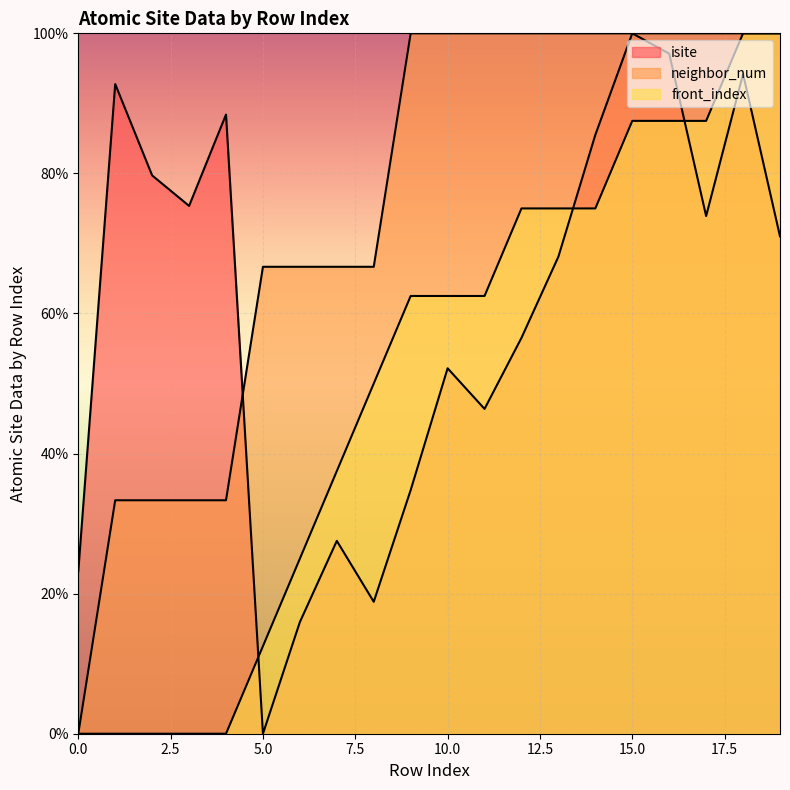

What is the maximum value shown in the chart?

100.0